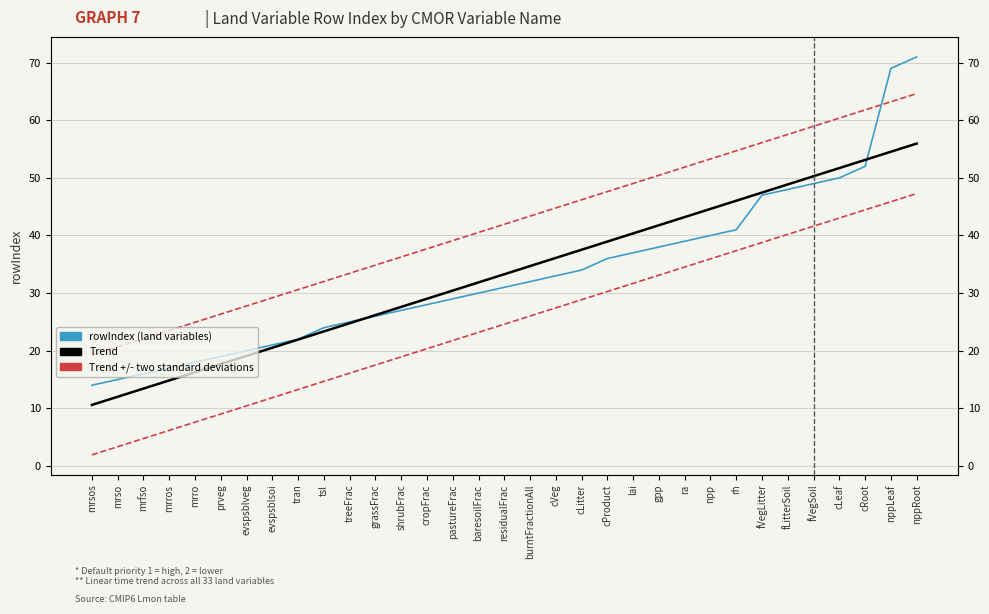

The Trend +/- two standard deviations series shows 37.7 at cropFrac. True or false?

True